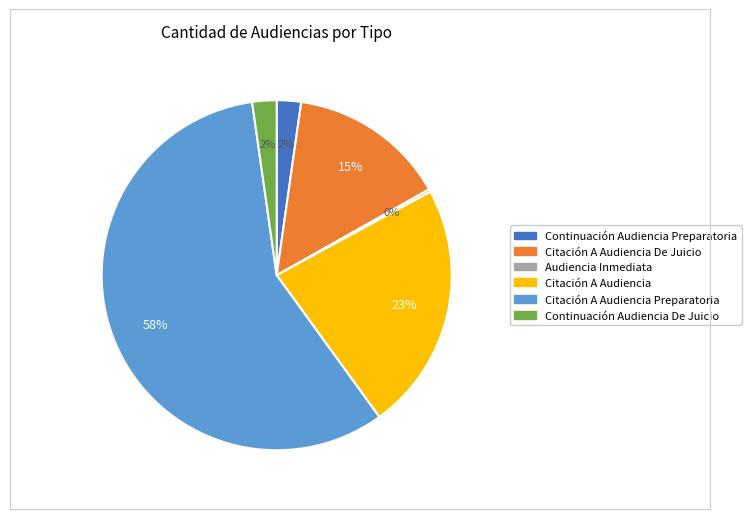

To the nearest percent, what is the average slice percentage?

17%